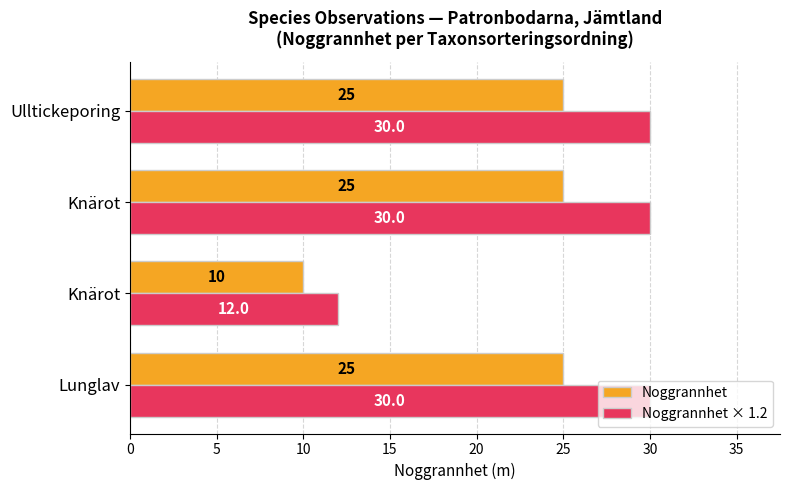

What is the value of the Noggrannhet bar at the 1st from the left?

25